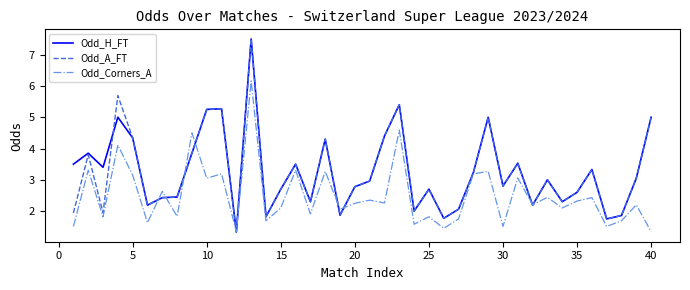

What is the minimum value for Odd_A_FT?

1.3